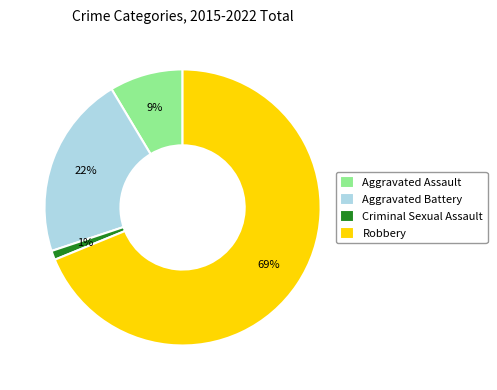

Is it true that Criminal Sexual Assault is 1% of the pie?

True